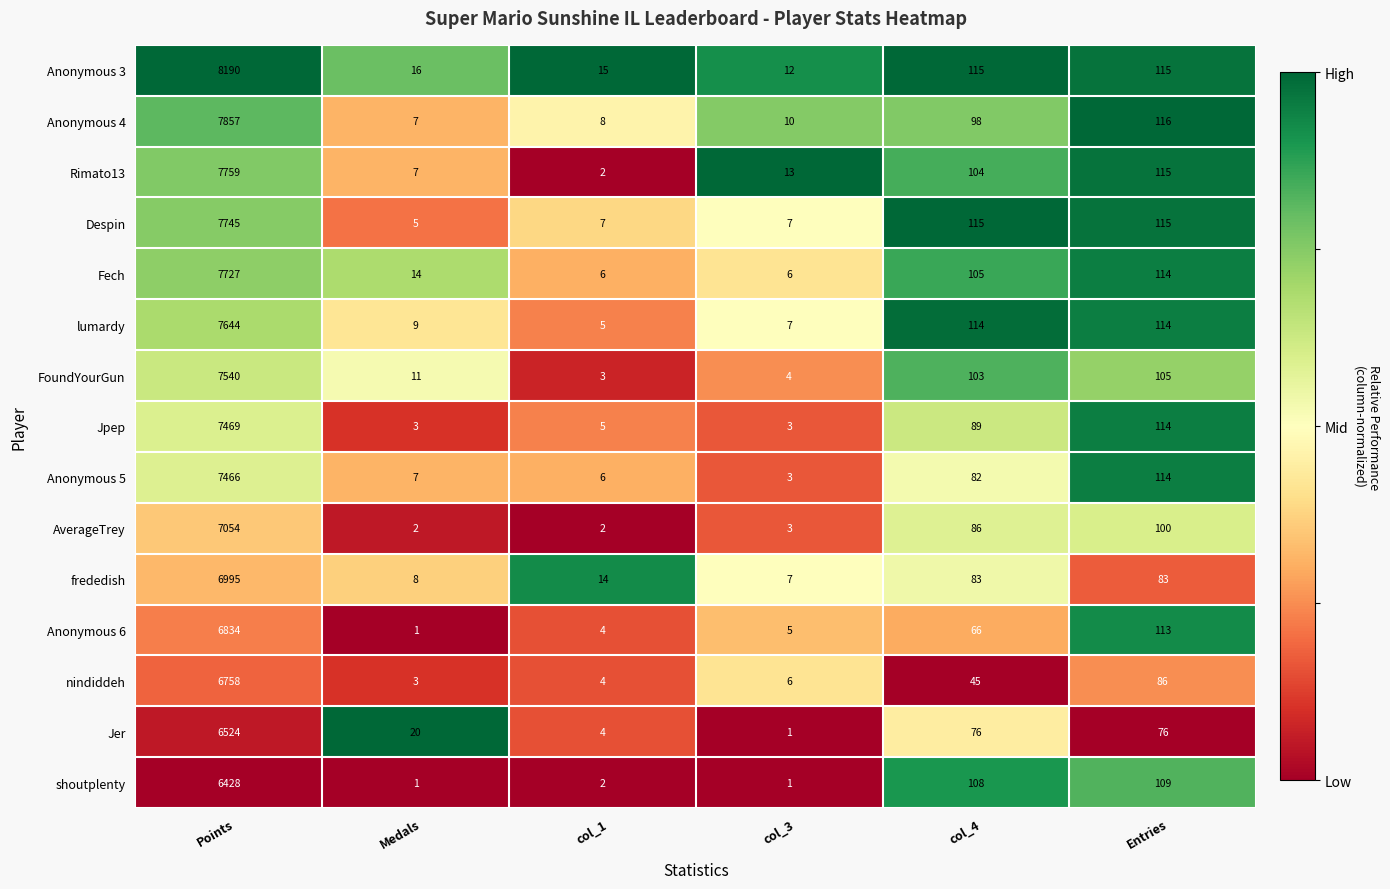

What is the minimum value for FoundYourGun?

3